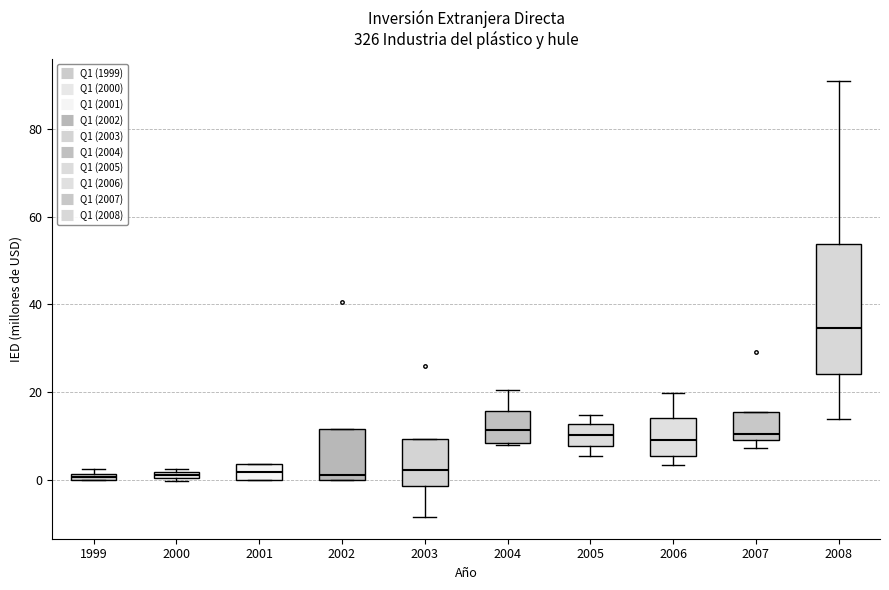

Where does the lower whisker of the box at x = 2006 end on the y-axis? The values are not printed on the chart, so give them approximately, as read against the axis.

4